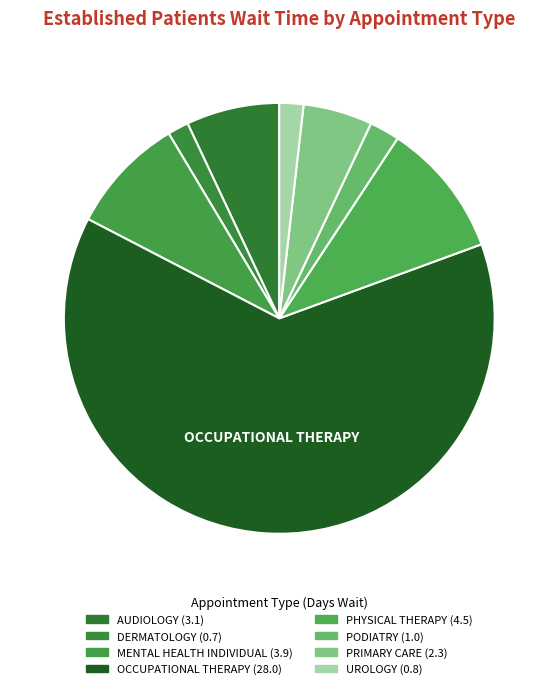

How many slices are in this pie chart?

8